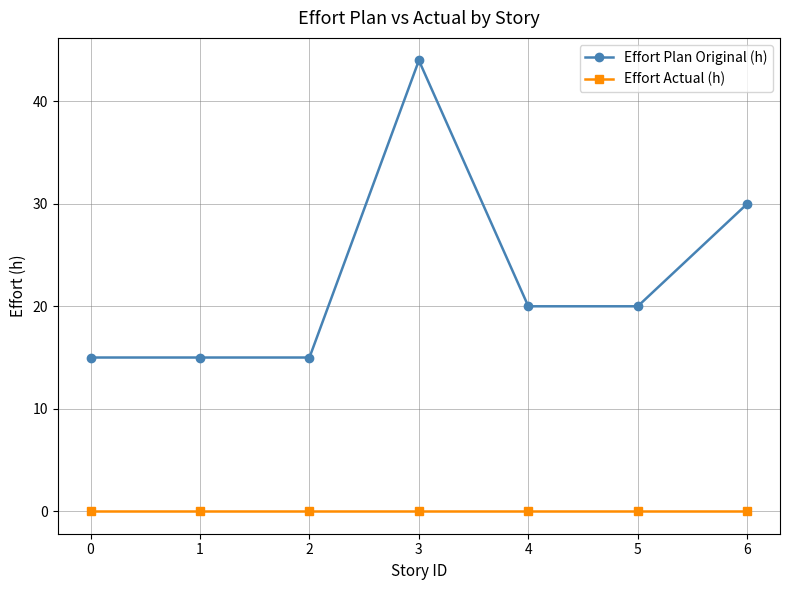

What is the value of the Effort Plan Original (h) point at the 6th from the left?

20